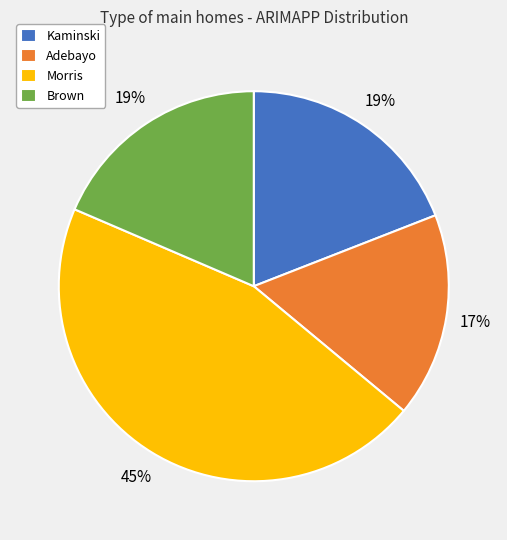

What percentage is the Adebayo slice, to the nearest percent?

17%